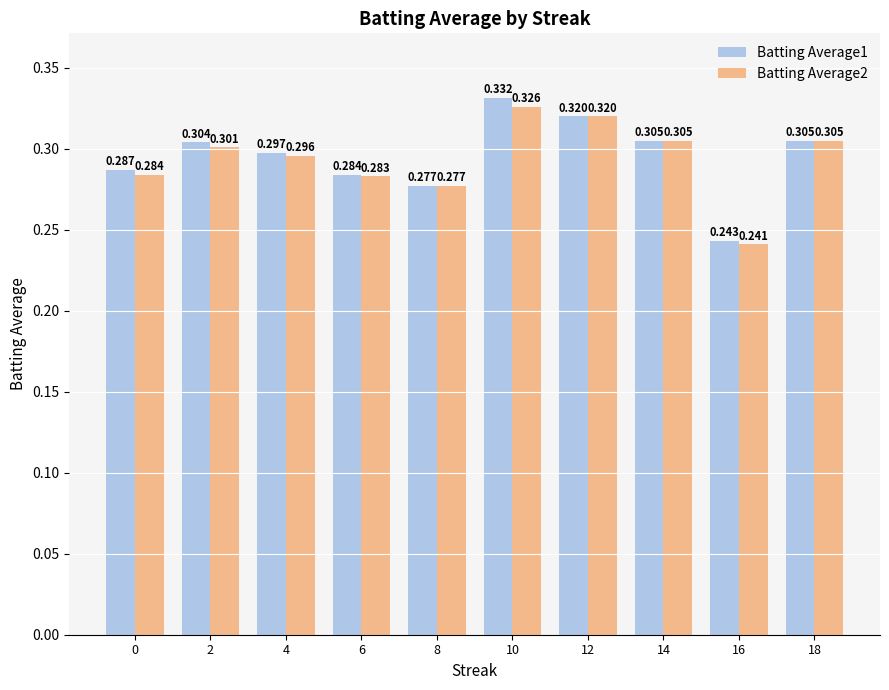

The Batting Average1 series shows 0.3 at 10. True or false?

True